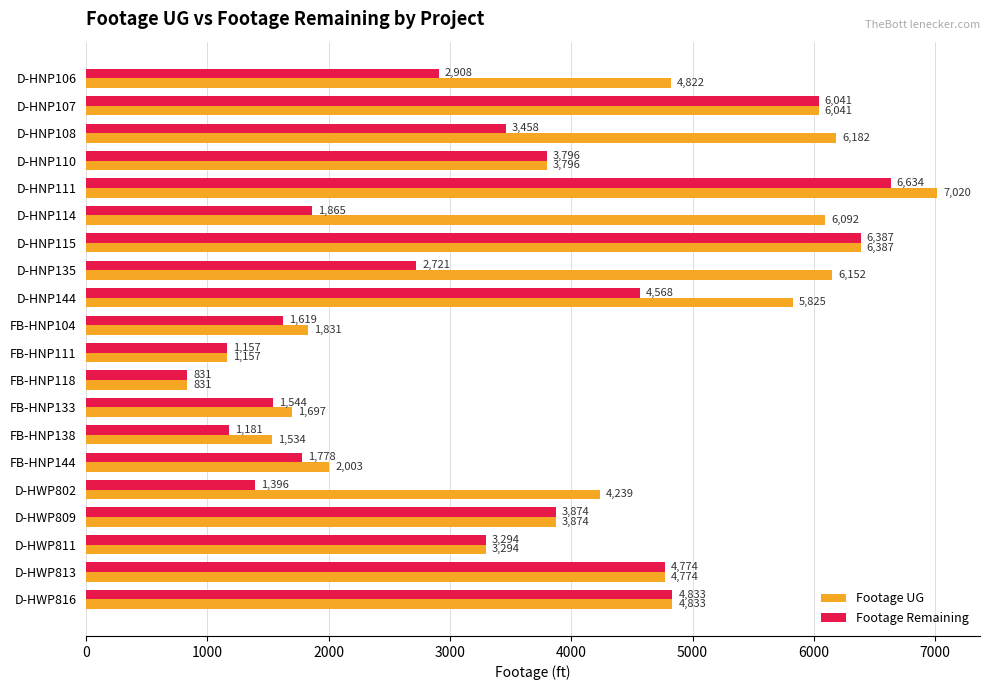

Between D-HNP106 and FB-HNP144, which series saw the biggest shift?

Footage UG